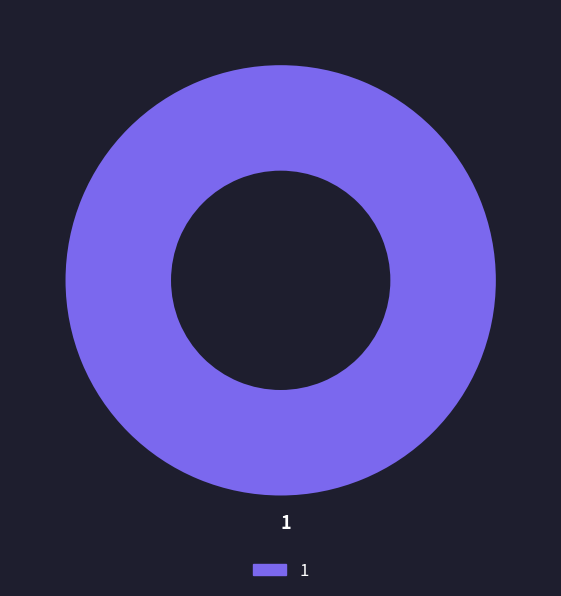

Is there a majority slice in this chart?

Yes